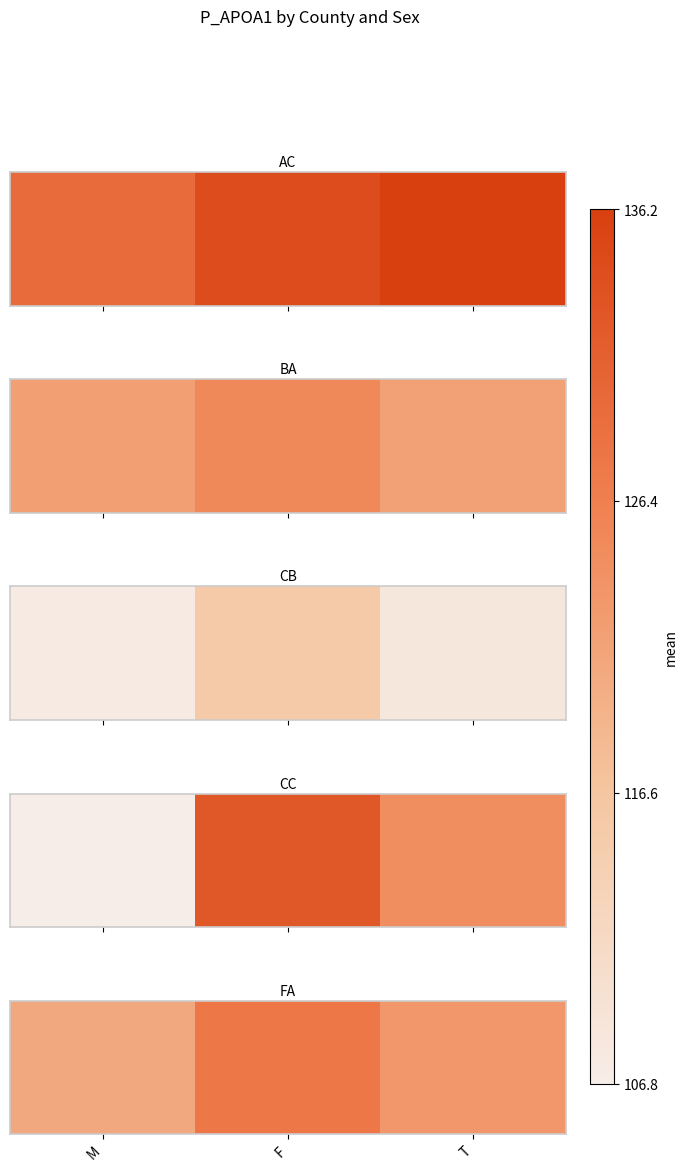

How many data points are less than 123?

1